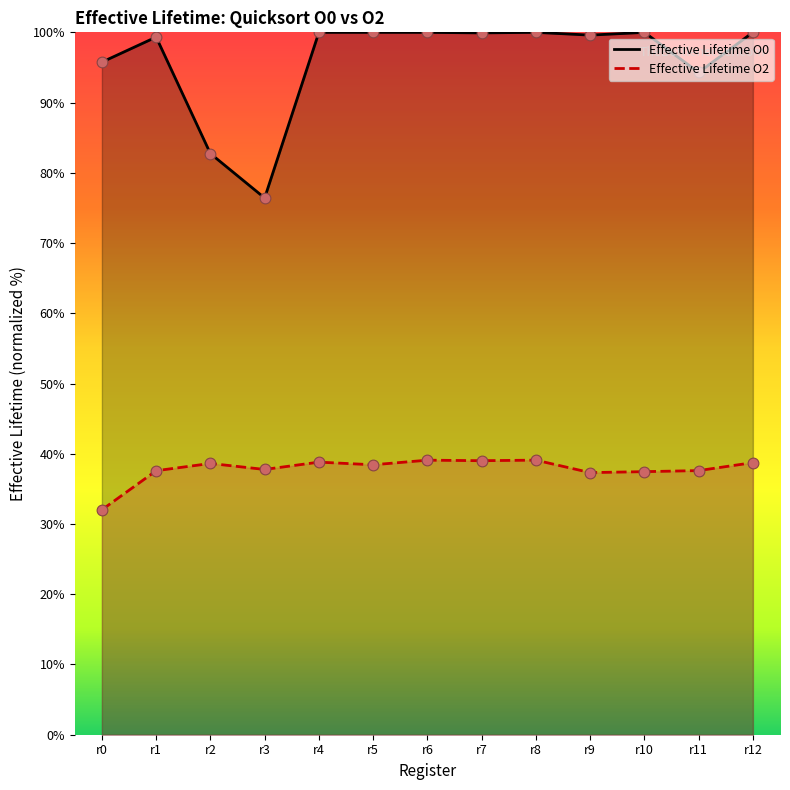

At which category is the sum across all series the highest?

r8